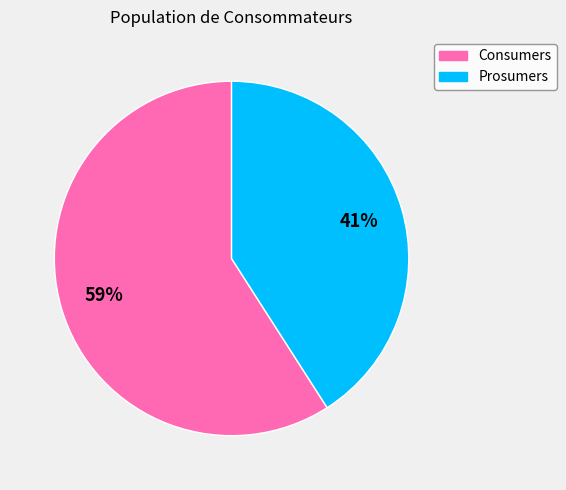

Count the number of slices in the pie.

2